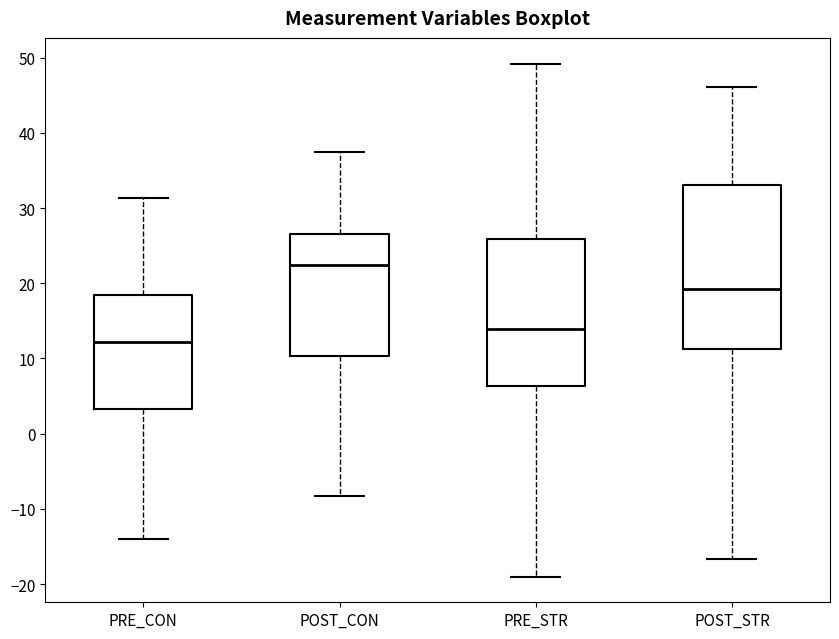

Which box is the tallest, from its lower edge to its upper edge?

POST_STR